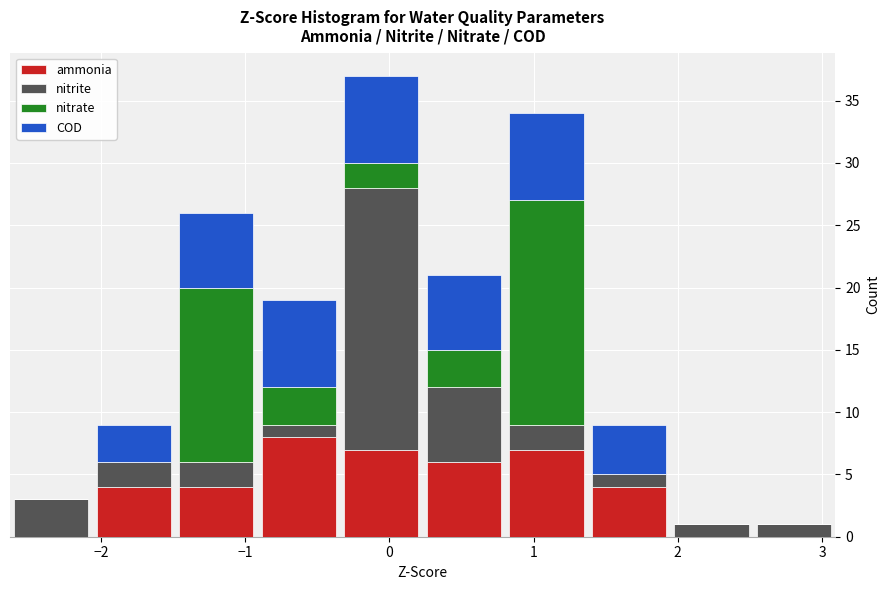

Reading left to right, list every stacked bar in this chart as the range it spans on the x-axis followed by its total height. Neither the bar edges nor the heights are printed on the chart, so give them approximately, as read against the axes.

-2.6 to -2.1: 3
-2.1 to -1.5: 9
-1.5 to -0.9: 26
-0.9 to -0.3: 19
-0.3 to 0.2: 37
0.2 to 0.8: 21
0.8 to 1.4: 34
1.4 to 1.9: 9
1.9 to 2.5: 1
2.5 to 3.1: 1